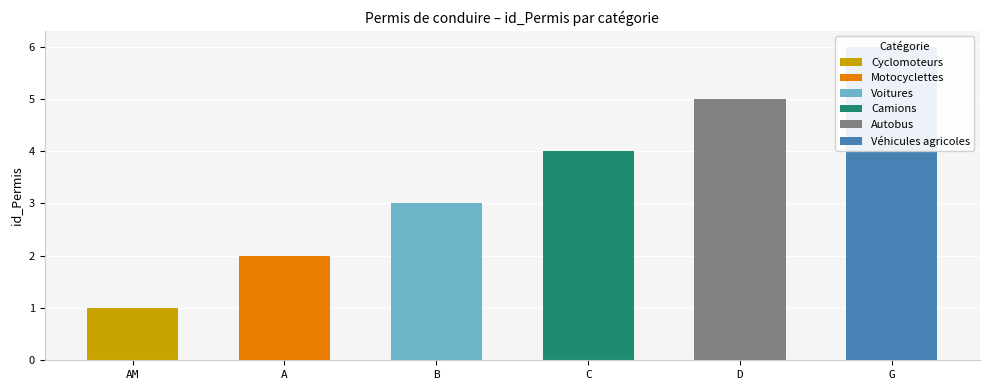

What is the difference between the values at C and A?

2